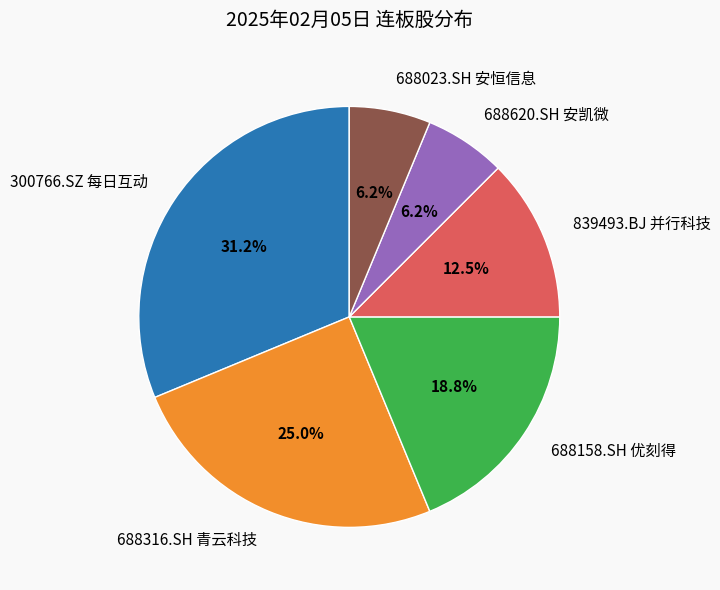

Which has a higher value, 688316.SH 青云科技 or 688023.SH 安恒信息?

688316.SH 青云科技